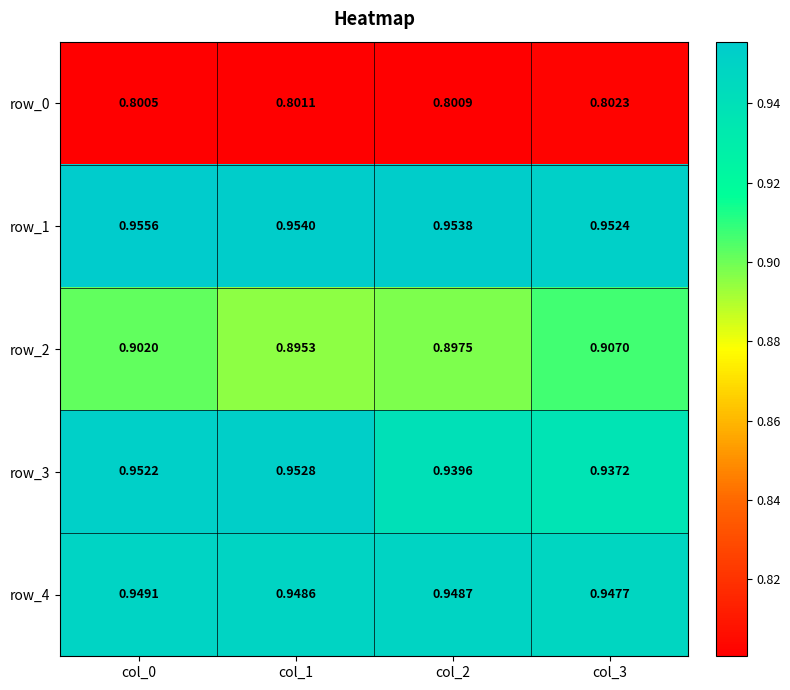

The row_1 series shows 1.0 at col_3. True or false?

True